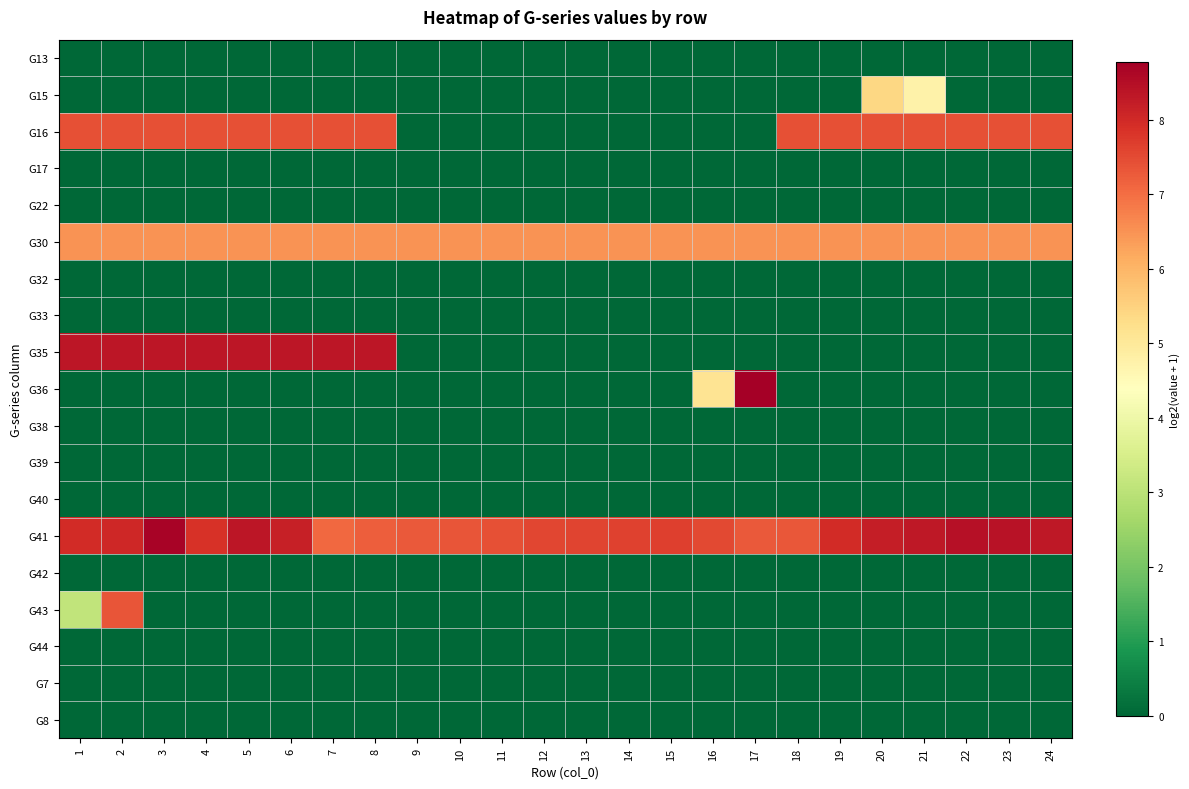

What is the difference between the highest and lowest values at 9?

7.3